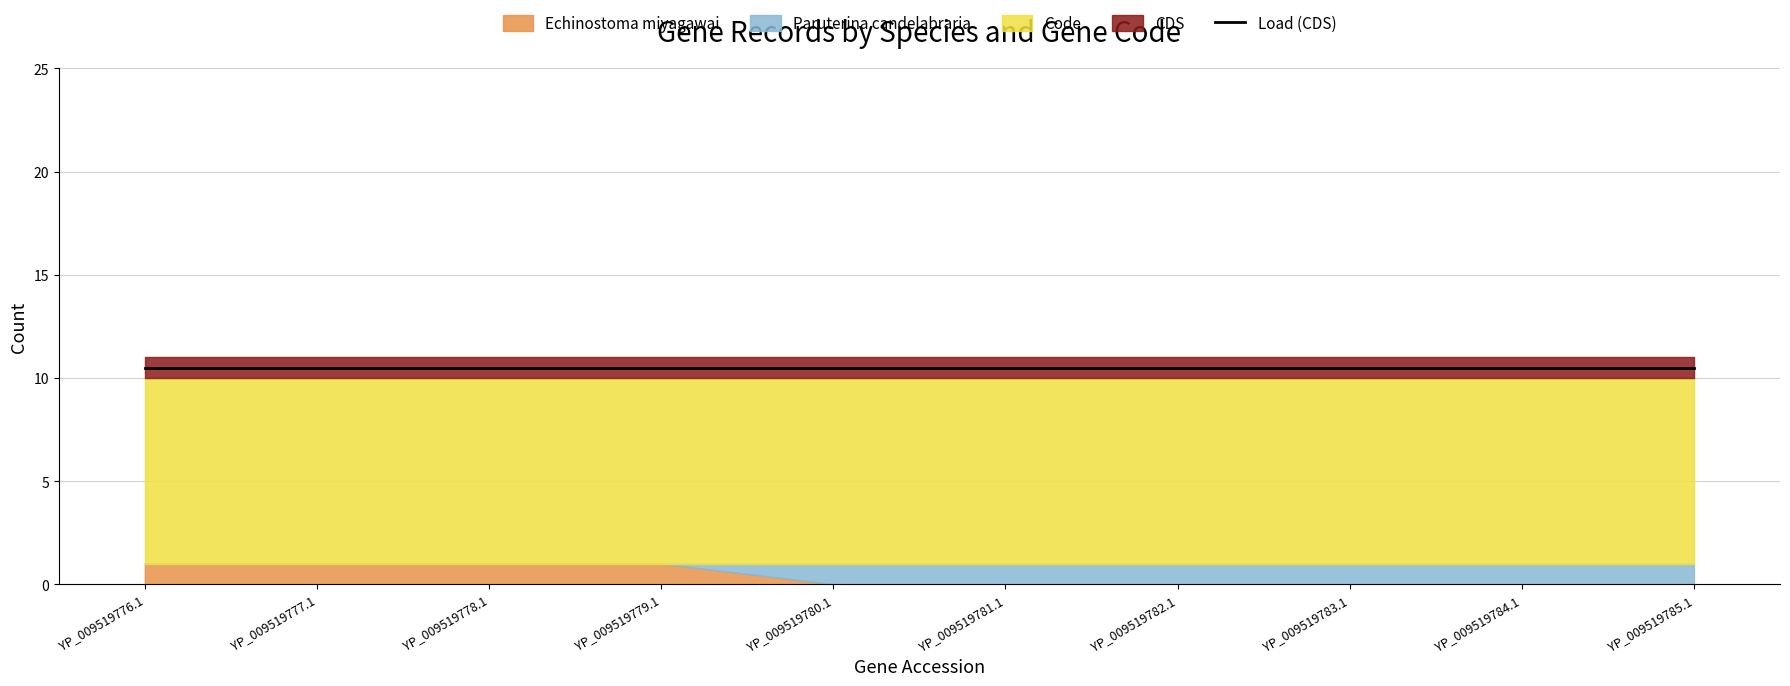

Which category has the highest value in the CDS series?

YP_009519776.1